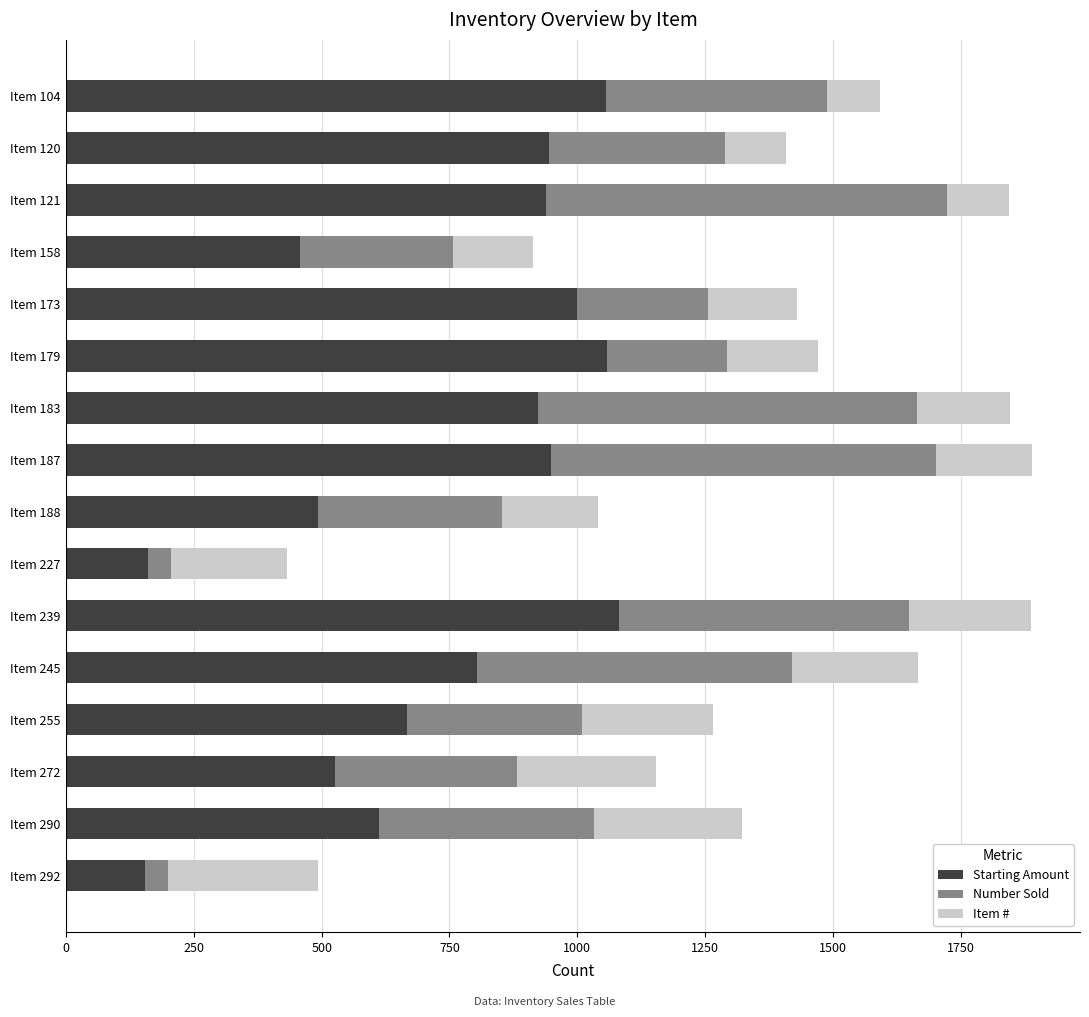

Is it true that Starting Amount equals 1606 at Item 120?

False